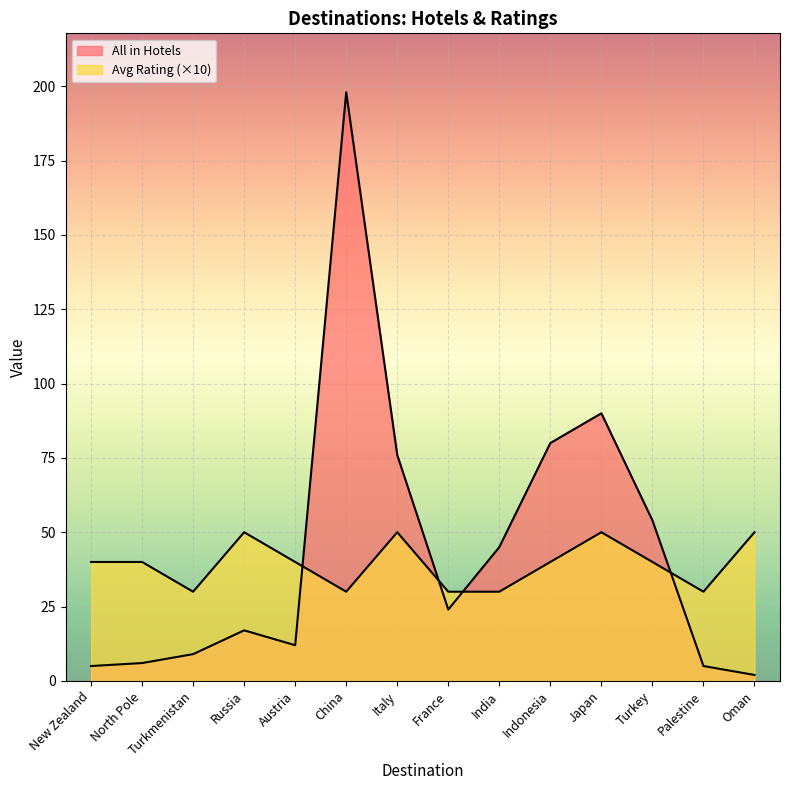

Does the chart display data point markers on the line(s)?

No